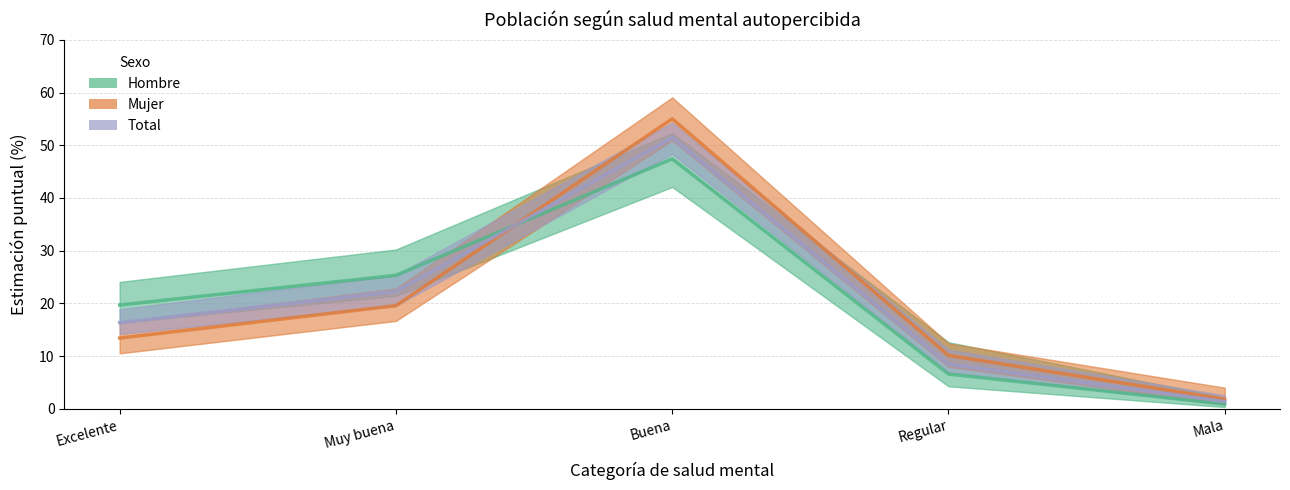

At which category is the sum across all series the highest?

Buena